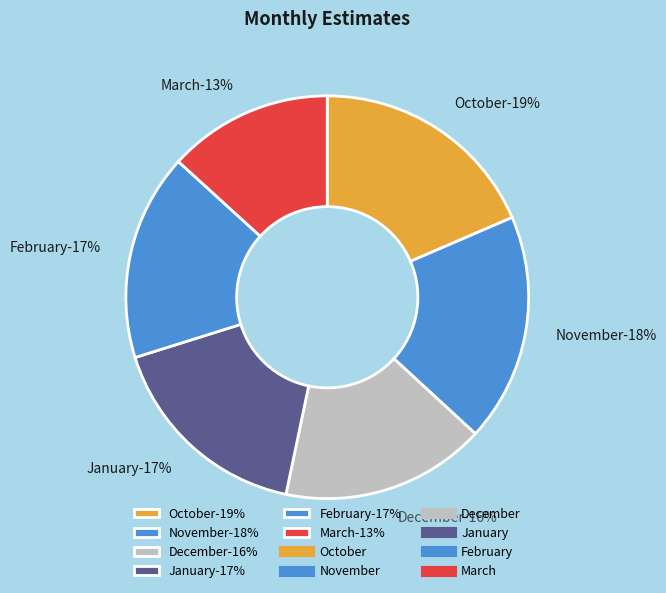

Is there any slice that represents more than half of the pie?

No